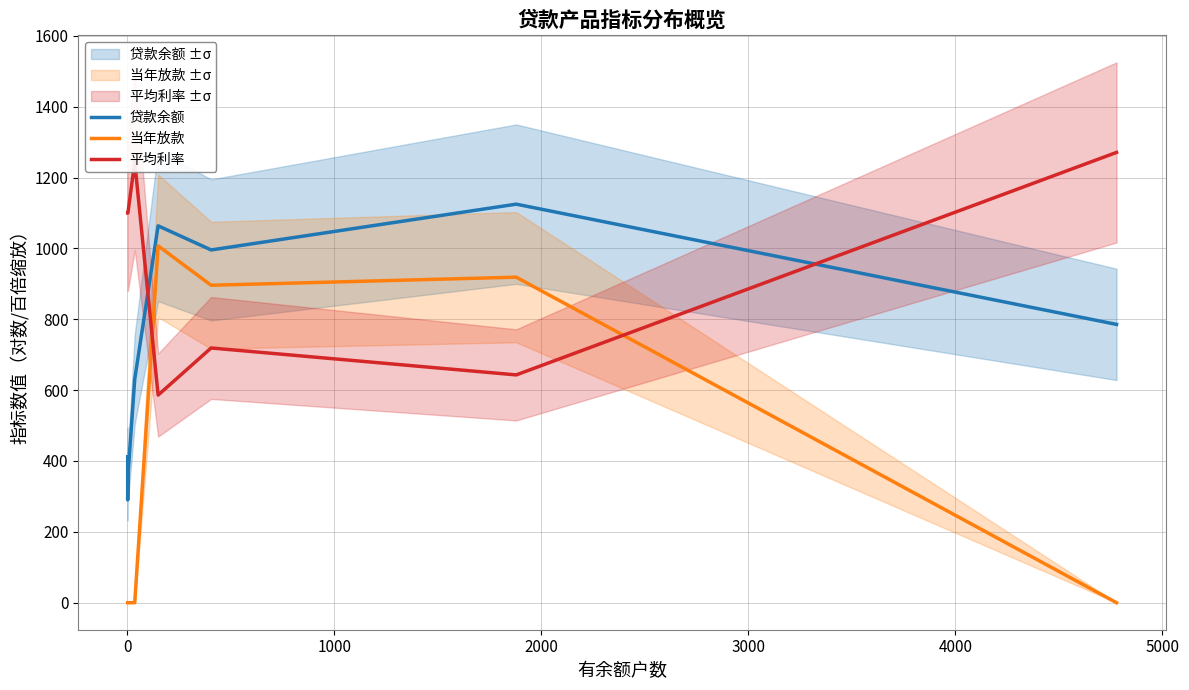

In 当年放款, how many points are higher than both neighbors (excluding endpoints)?

2